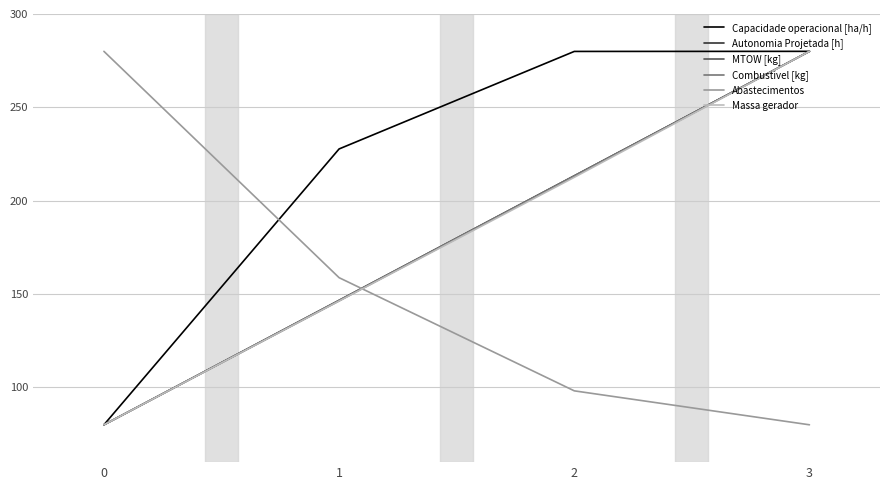

What is the value of the Capacidade operacional [ha/h] point at the 4th from the left?

280.0